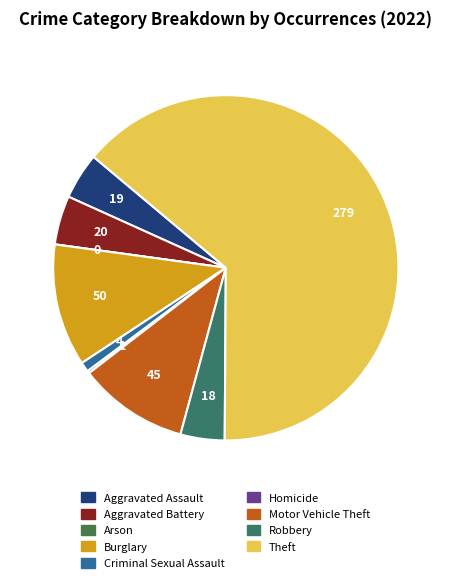

What is the ratio of the value at Motor Vehicle Theft to the value at Homicide?

45.0